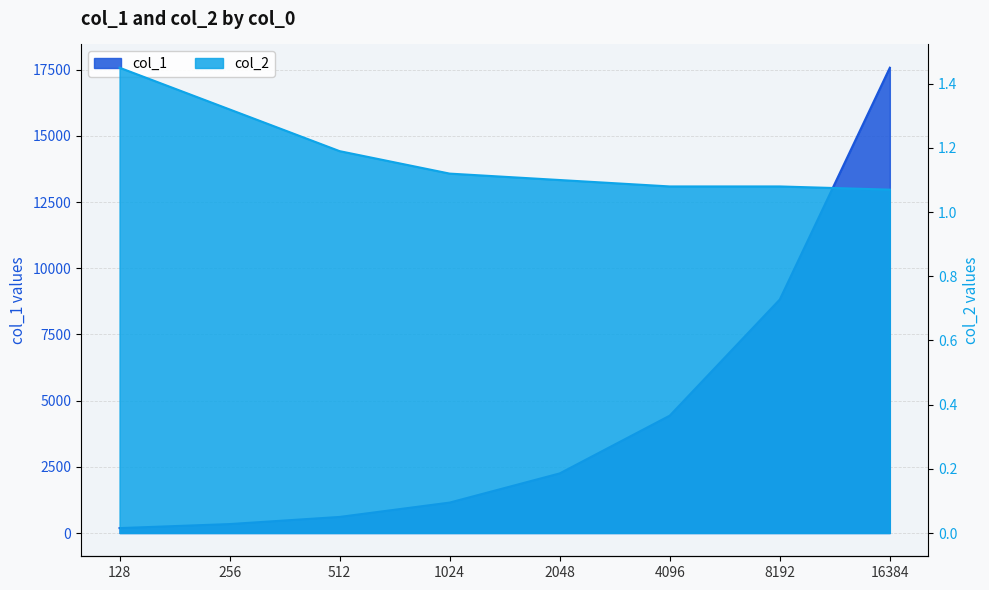

The value of col_2 at 512 is 0.7. True or false?

False